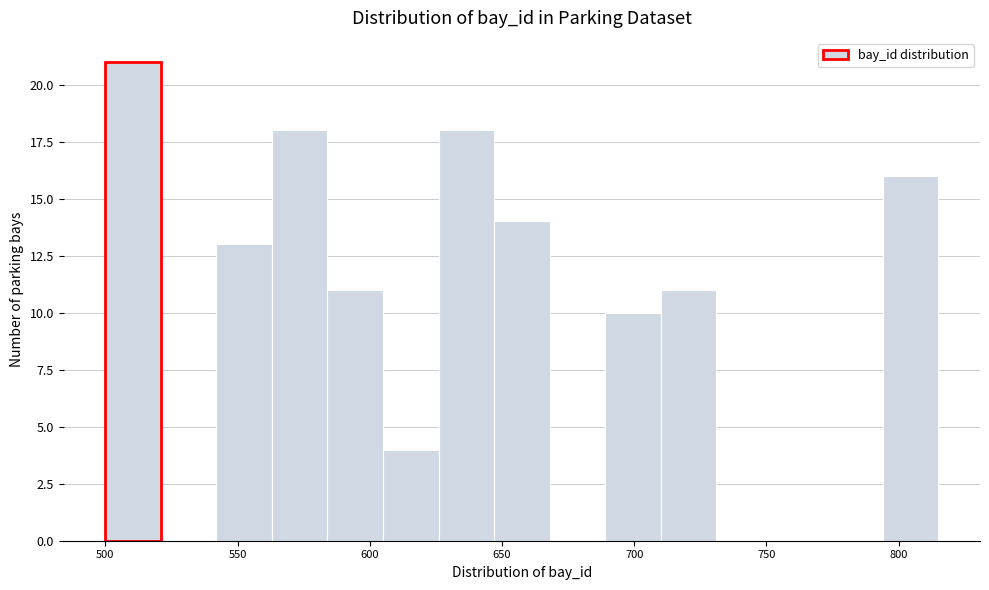

How tall is the bar that spans 794 to 815 on the x-axis? Neither the bar edges nor the heights are printed on the chart, so give them approximately, as read against the axes.

16